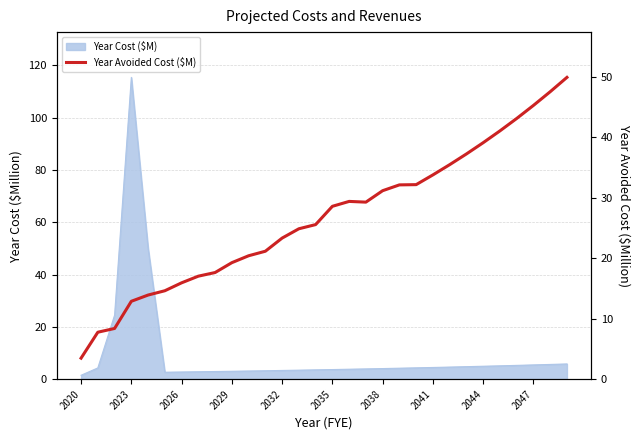

What is the sum of all values?

800.7